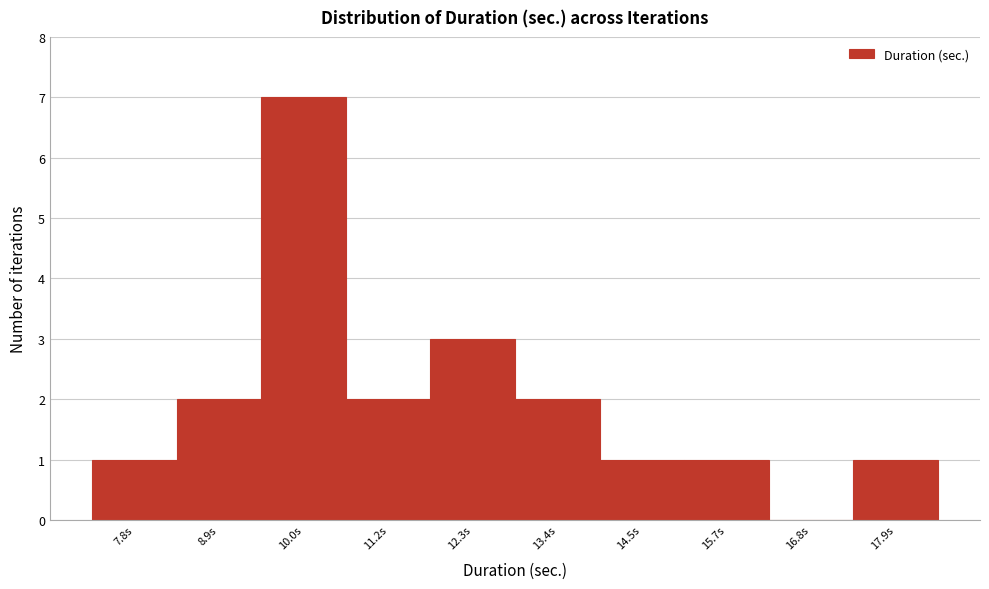

How tall is the bar that spans 8.4 to 9.4 on the x-axis? Neither the bar edges nor the heights are printed on the chart, so give them approximately, as read against the axes.

2